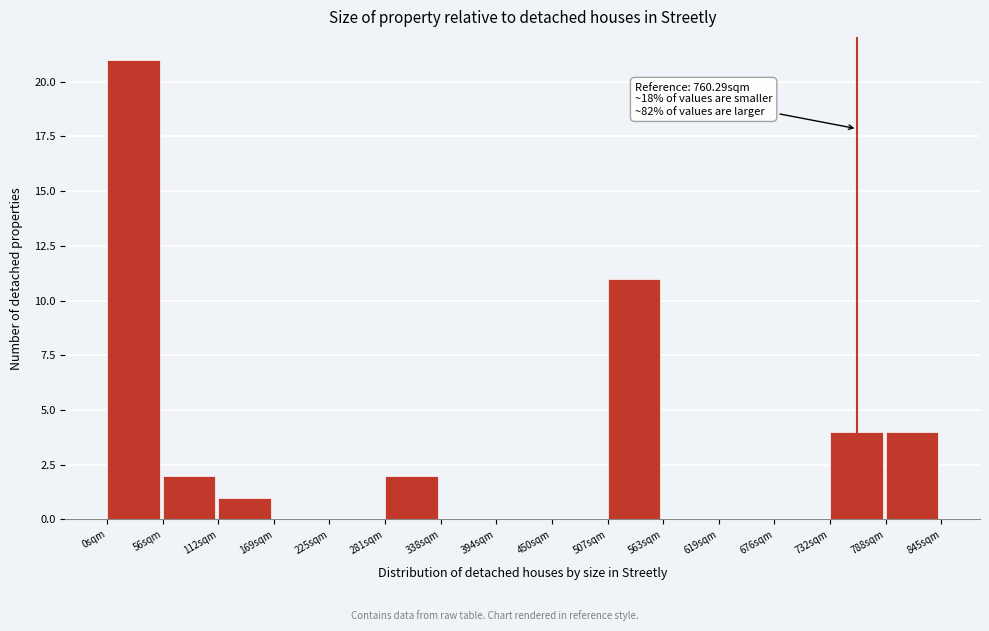

Over which range of the x-axis is the bar tallest?

0 to 60